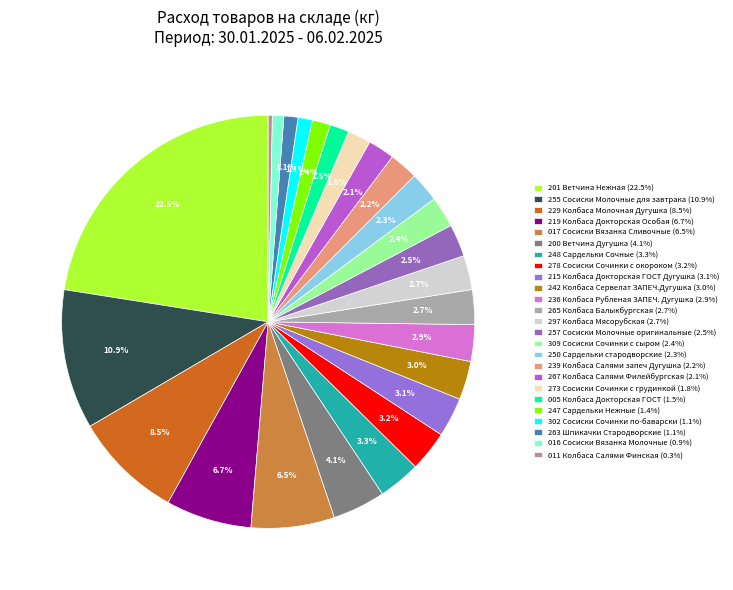

Count the number of slices in the pie.

25